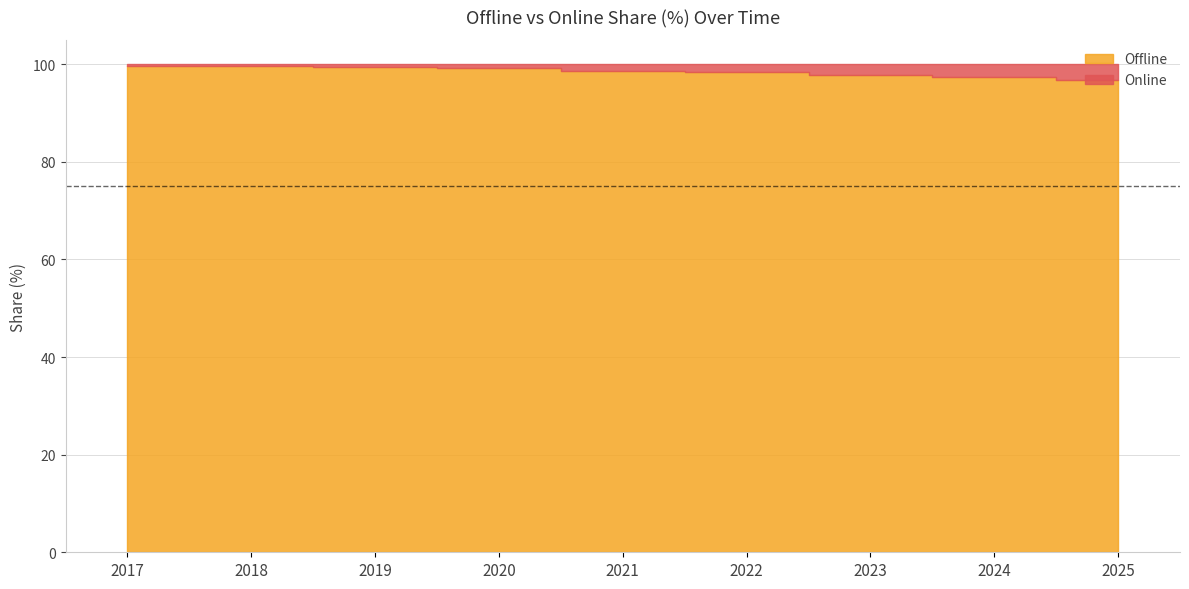

At which label does Offline reach its minimum?

2025